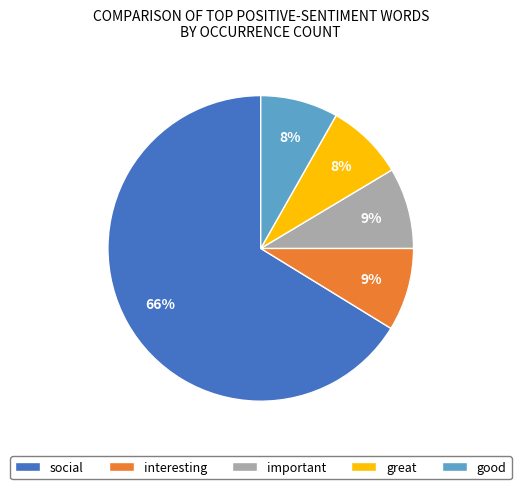

Count the number of slices in the pie.

5